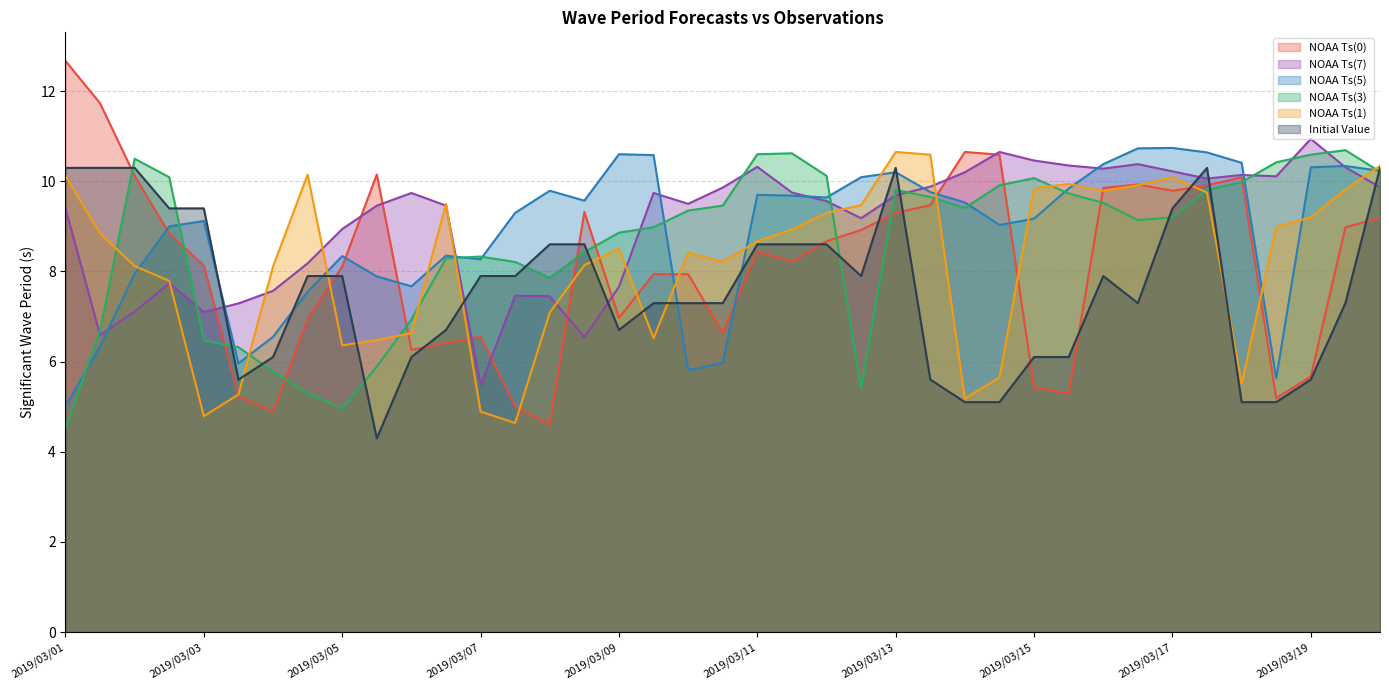

Reading right to left, extract all data points from this chart.

NOAA Ts(0): 9.2	9.0	5.7	5.2	10.1	9.9	9.8	9.9	9.8	5.3	5.4	10.6	10.6	9.5	9.3	8.9	8.7	8.2	8.4	6.6	7.9	7.9	7.0	9.3	4.6	5.0	6.5	6.4	6.3	10.1	8.1	6.9	4.9	5.2	8.1	8.8	10.1	11.7	12.7
NOAA Ts(7): 9.9	10.3	10.9	10.1	10.1	10.1	10.2	10.4	10.3	10.3	10.5	10.6	10.2	9.9	9.7	9.2	9.6	9.8	10.3	9.9	9.5	9.7	7.7	6.5	7.4	7.5	5.5	9.5	9.7	9.5	8.9	8.2	7.6	7.3	7.1	7.7	7.1	6.6	9.4
NOAA Ts(5): 10.2	10.3	10.3	5.6	10.4	10.6	10.7	10.7	10.4	9.8	9.2	9.0	9.5	9.8	10.2	10.1	9.6	9.7	9.7	6.0	5.8	10.6	10.6	9.6	9.8	9.3	8.3	8.3	7.7	7.9	8.3	7.5	6.5	6.0	9.1	9.0	7.9	6.3	5.0
NOAA Ts(3): 10.2	10.7	10.6	10.4	10.0	9.8	9.2	9.1	9.5	9.7	10.1	9.9	9.4	9.6	9.8	5.4	10.1	10.6	10.6	9.5	9.3	9.0	8.9	8.4	7.9	8.2	8.3	8.3	6.9	5.9	5.0	5.3	5.8	6.3	6.5	10.1	10.5	6.7	4.5
NOAA Ts(1): 10.3	9.8	9.2	9.0	5.5	9.8	10.1	9.9	9.8	9.9	9.8	5.7	5.2	10.6	10.6	9.5	9.3	8.9	8.7	8.2	8.4	6.5	8.5	8.1	7.1	4.6	4.9	9.5	6.6	6.5	6.4	10.1	8.1	5.3	4.8	7.8	8.1	8.8	10.1
Initial Value: 10.3	7.3	5.6	5.1	5.1	10.3	9.4	7.3	7.9	6.1	6.1	5.1	5.1	5.6	10.3	7.9	8.6	8.6	8.6	7.3	7.3	7.3	6.7	8.6	8.6	7.9	7.9	6.7	6.1	4.3	7.9	7.9	6.1	5.6	9.4	9.4	10.3	10.3	10.3